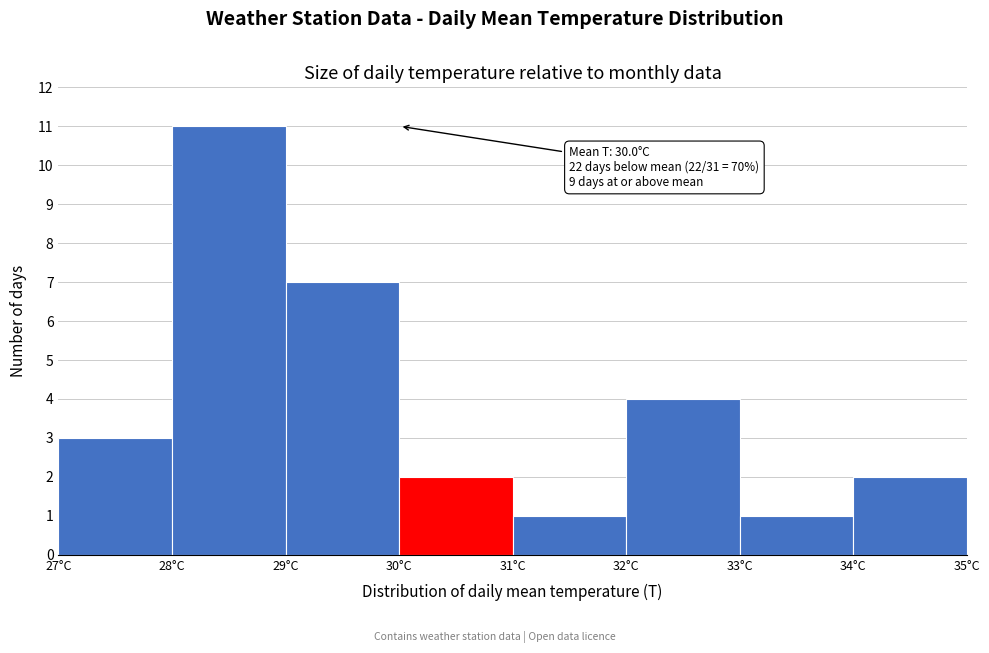

Which range on the x-axis has the tallest bar?

28 to 29